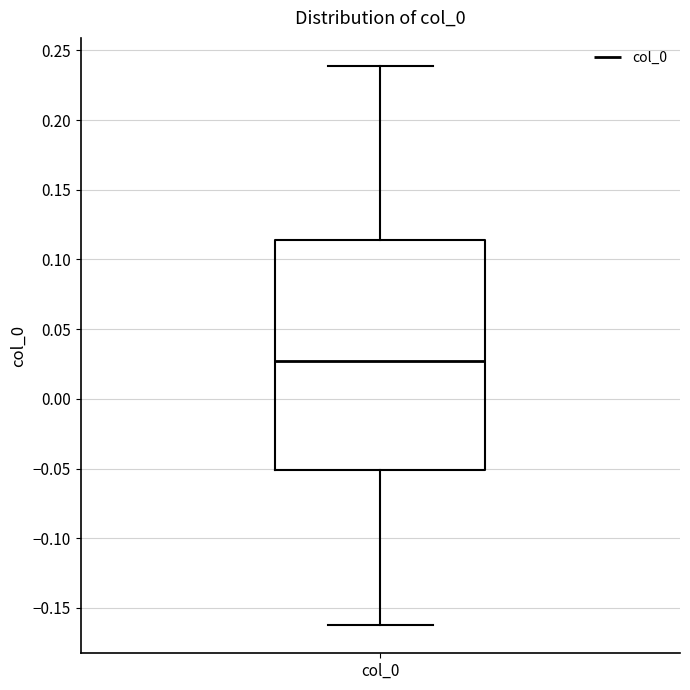

Where does the median line of the box for col_0 sit on the y-axis? The values are not printed on the chart, so give them approximately, as read against the axis.

0.025